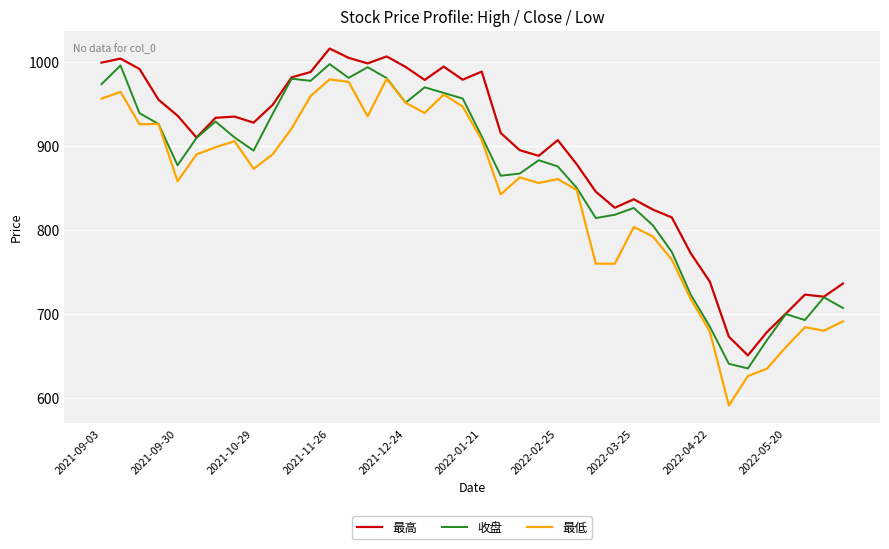

What is the highest value of the 最高 series?

1016.4